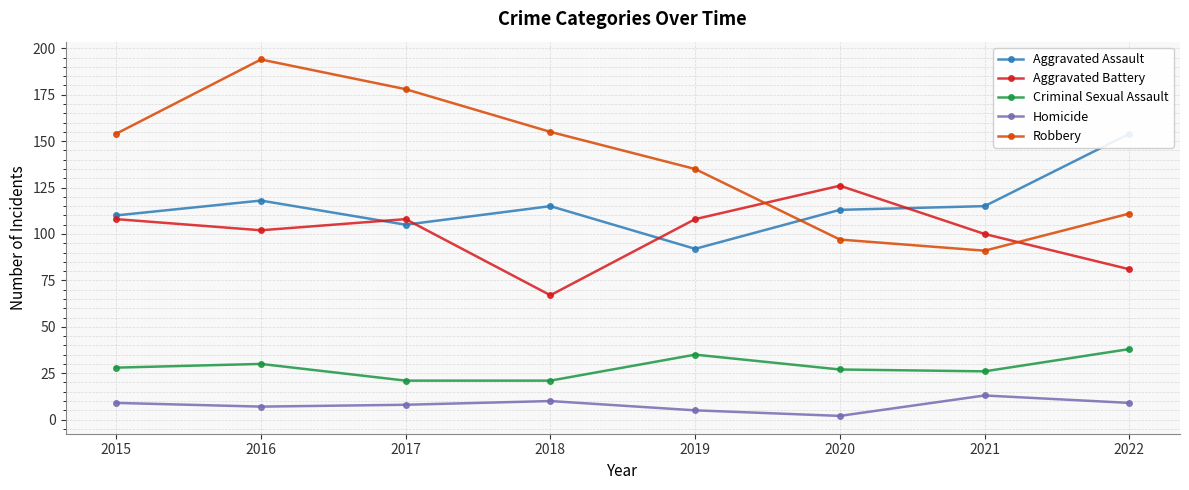

At which category is the sum across all series the highest?

2016